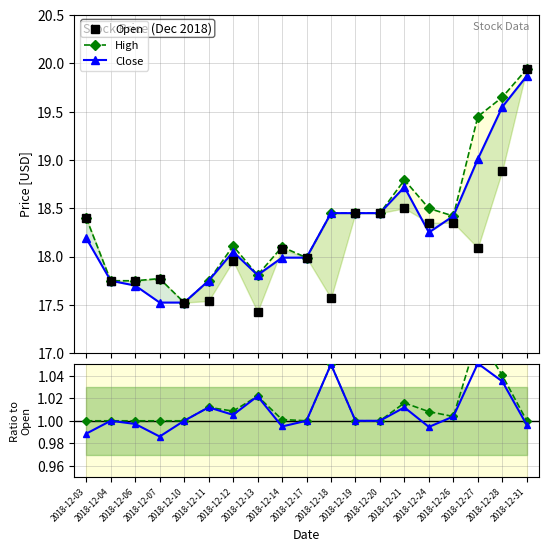

Which label corresponds to the largest value in the chart?

2018-12-31